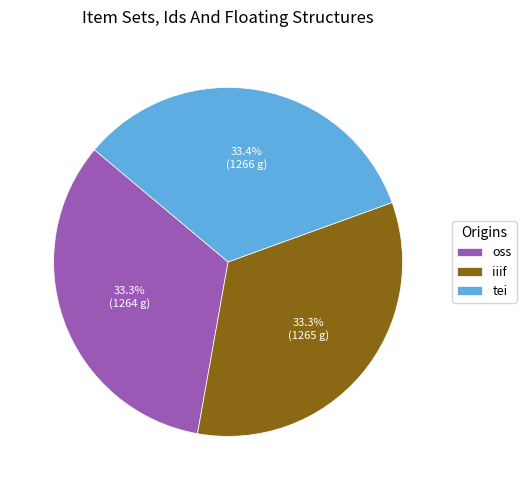

What portion of the pie excludes tei?

66.6%